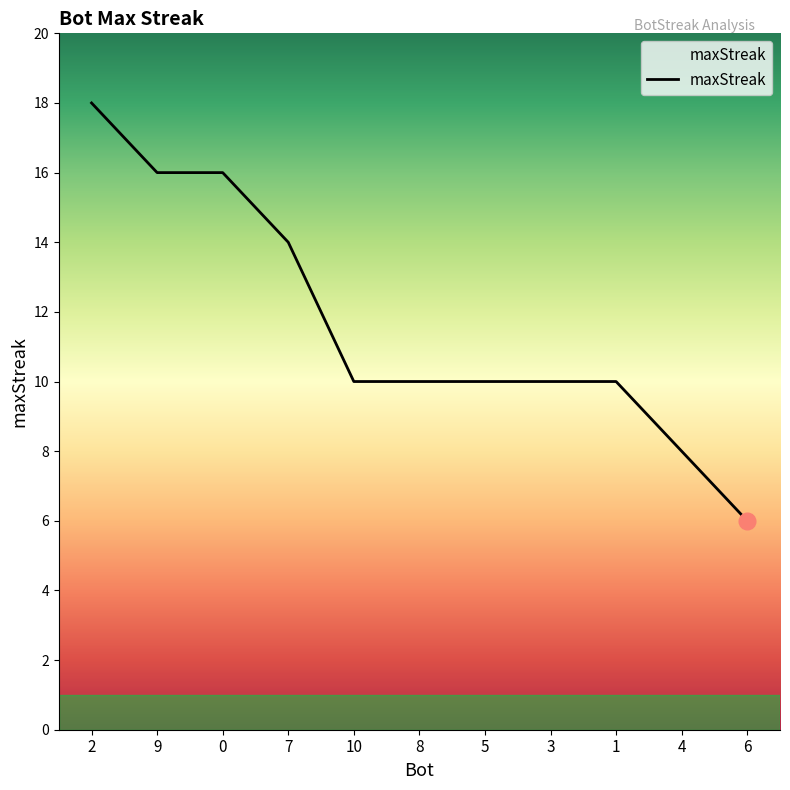

What is the sum of all values?

128